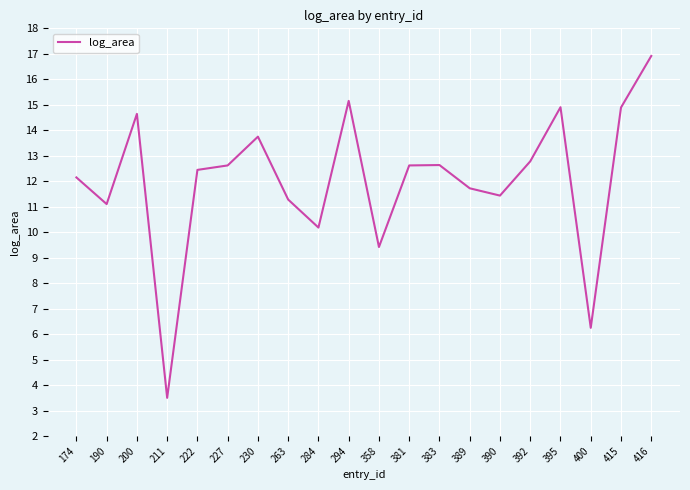

What is the approximate value at 222?

12.4